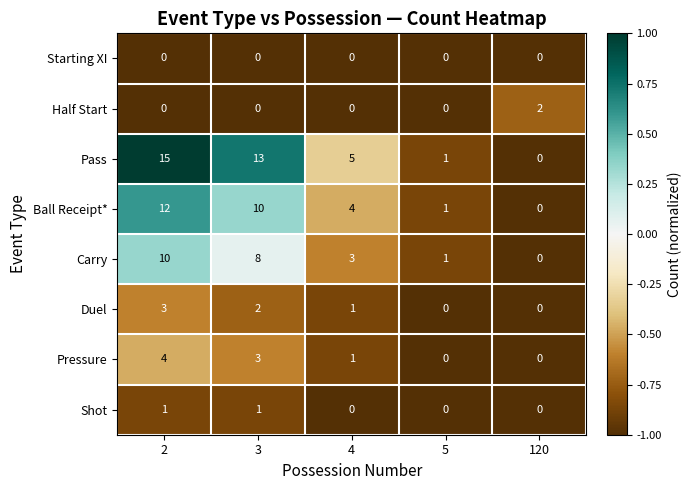

What is the total value across all series at 5?

3